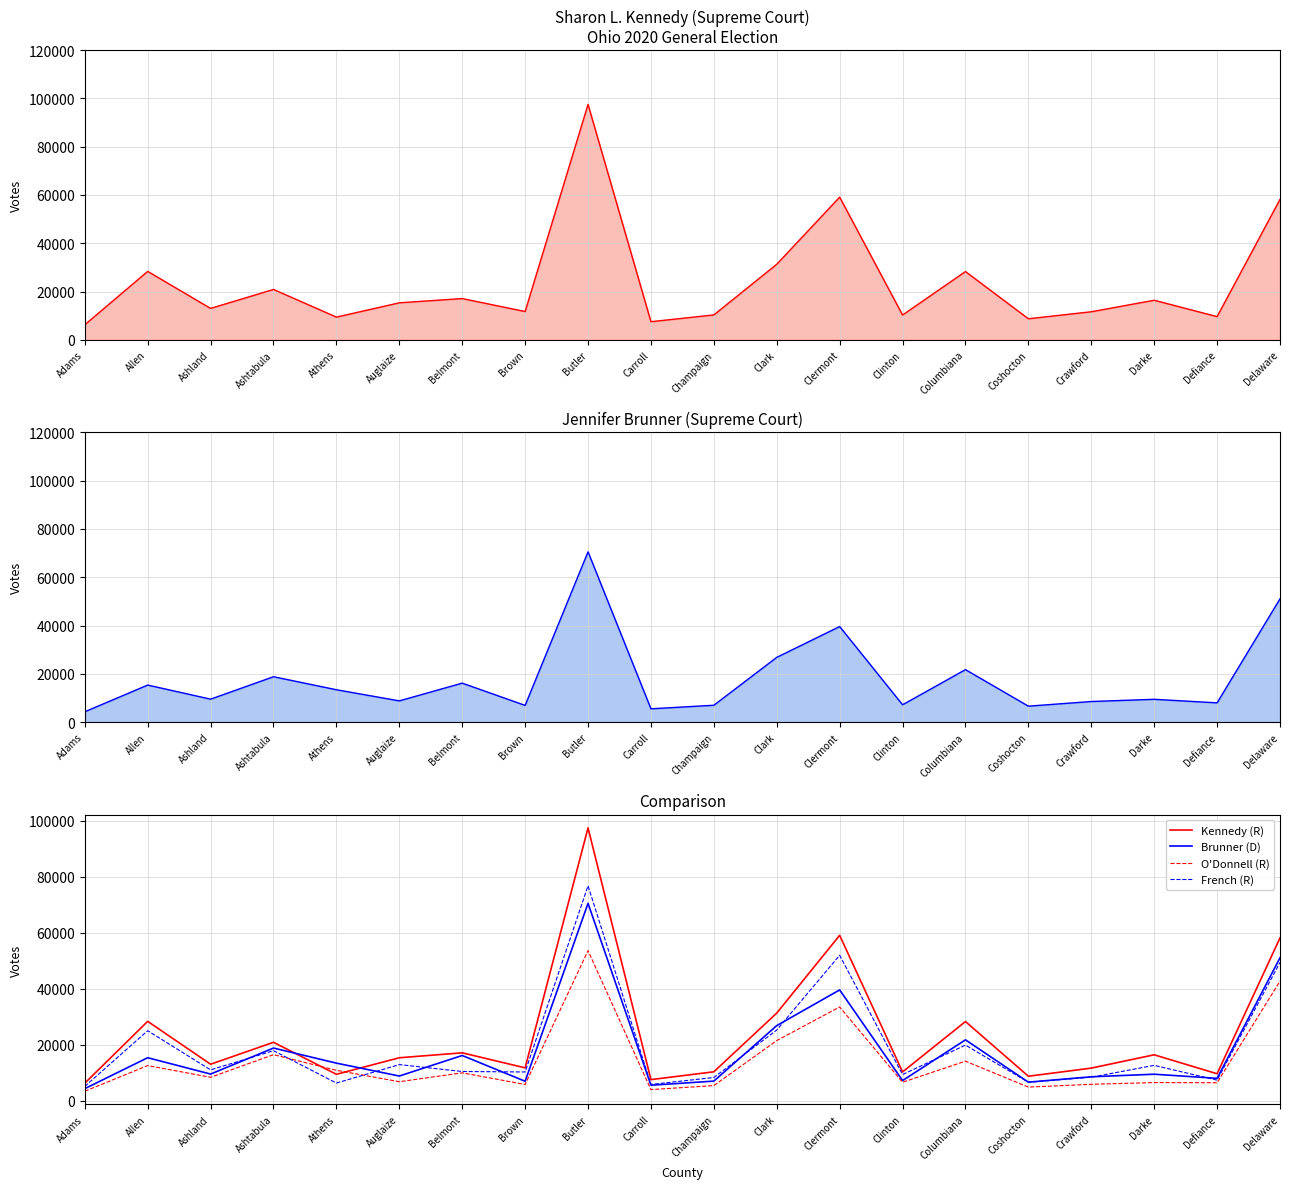

Between Ashland and Athens, which series saw the biggest shift?

French (R)